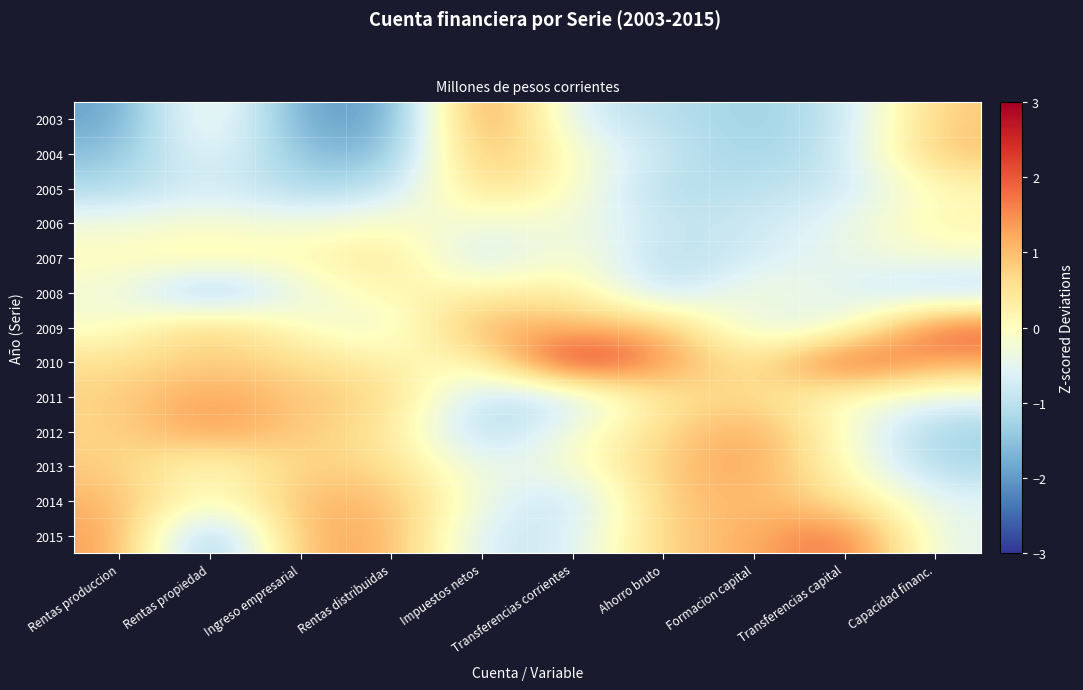

Between Capacidad financ. and Transferencias capital, which is larger?

Capacidad financ.